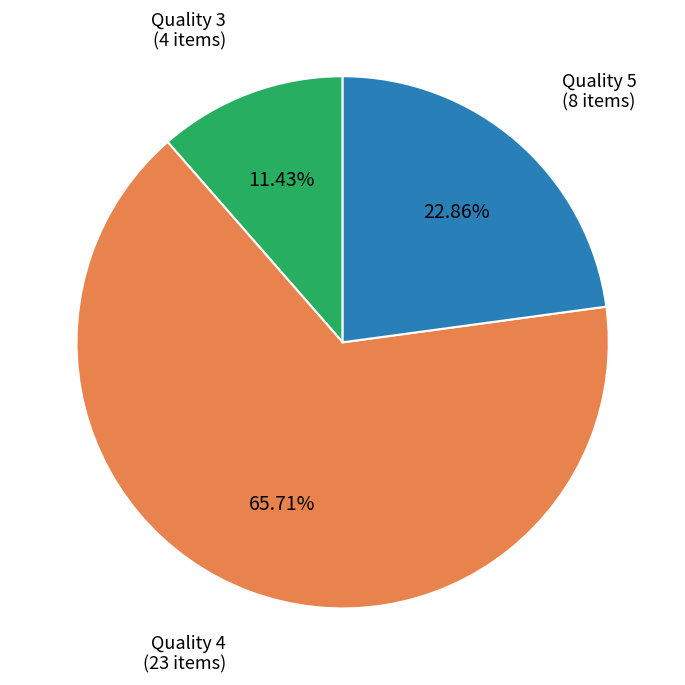

Count the number of slices in the pie.

3